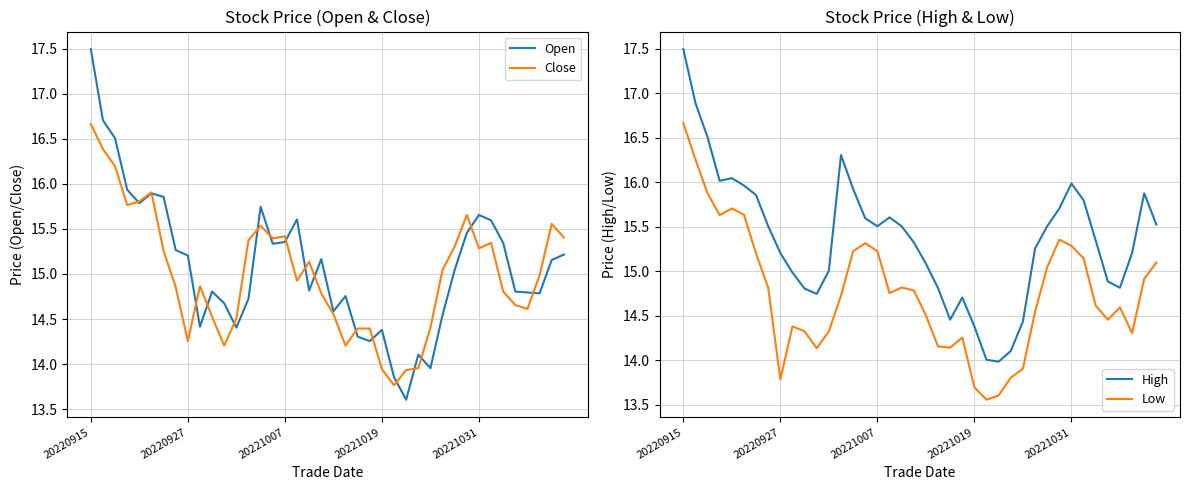

The value of Low at 39 is 15.1. True or false?

True